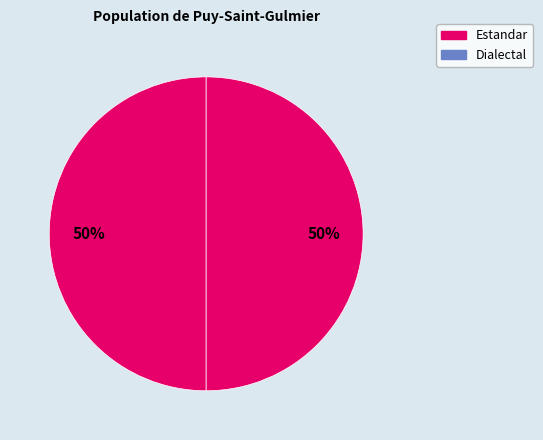

How many slices are in this pie chart?

2